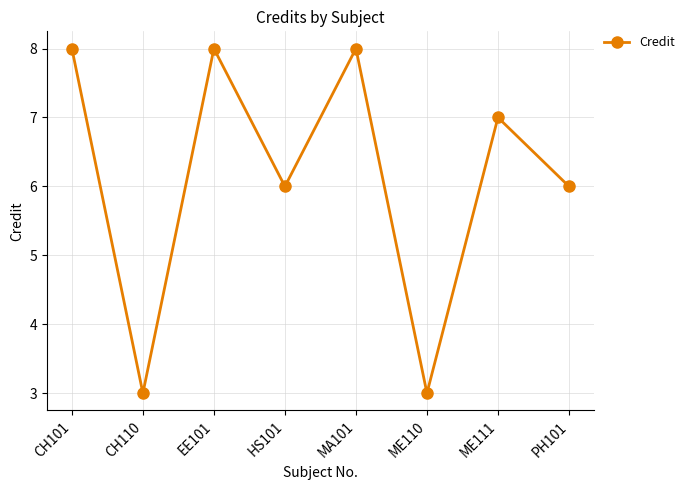

The chart shows a value of 10 at ME111. True or false?

False